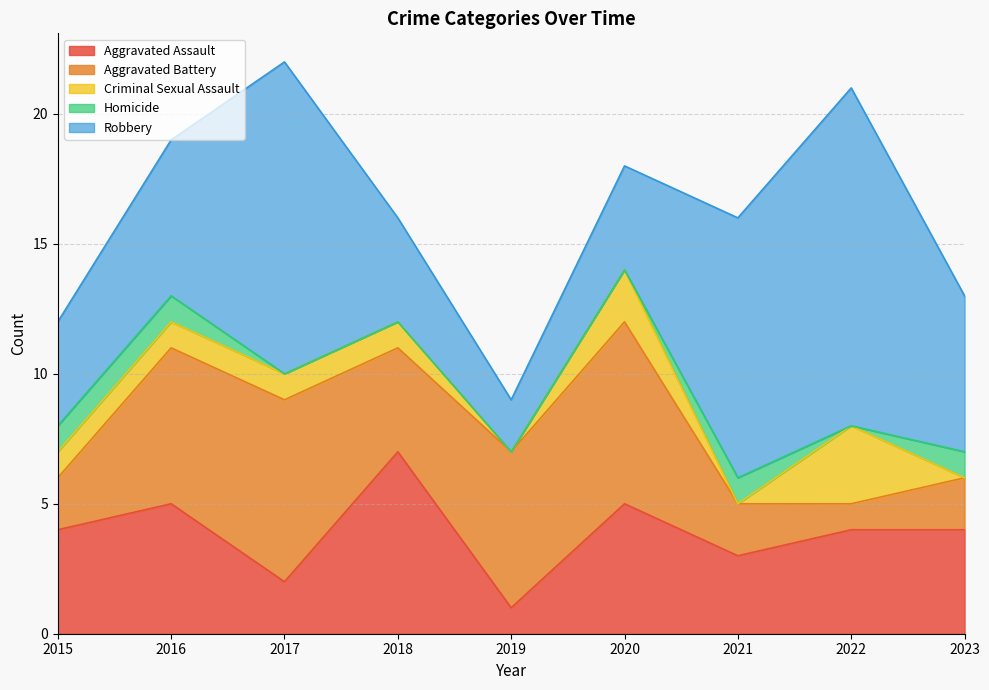

True or false: Robbery and Aggravated Battery cross at least once.

True